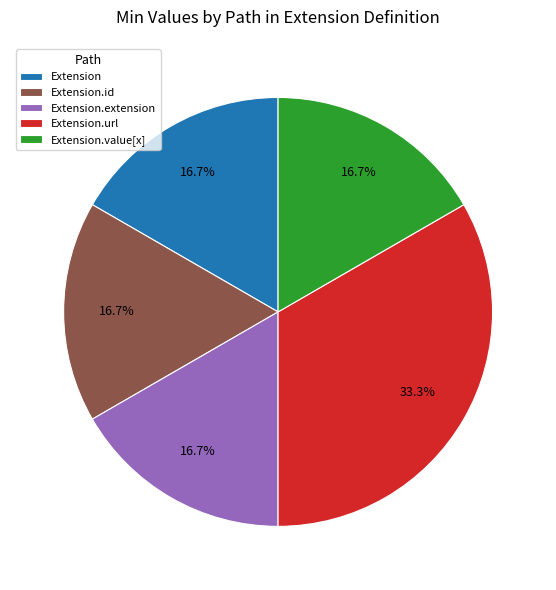

To the nearest percent, what is the difference between the largest and smallest slice percentages?

17%